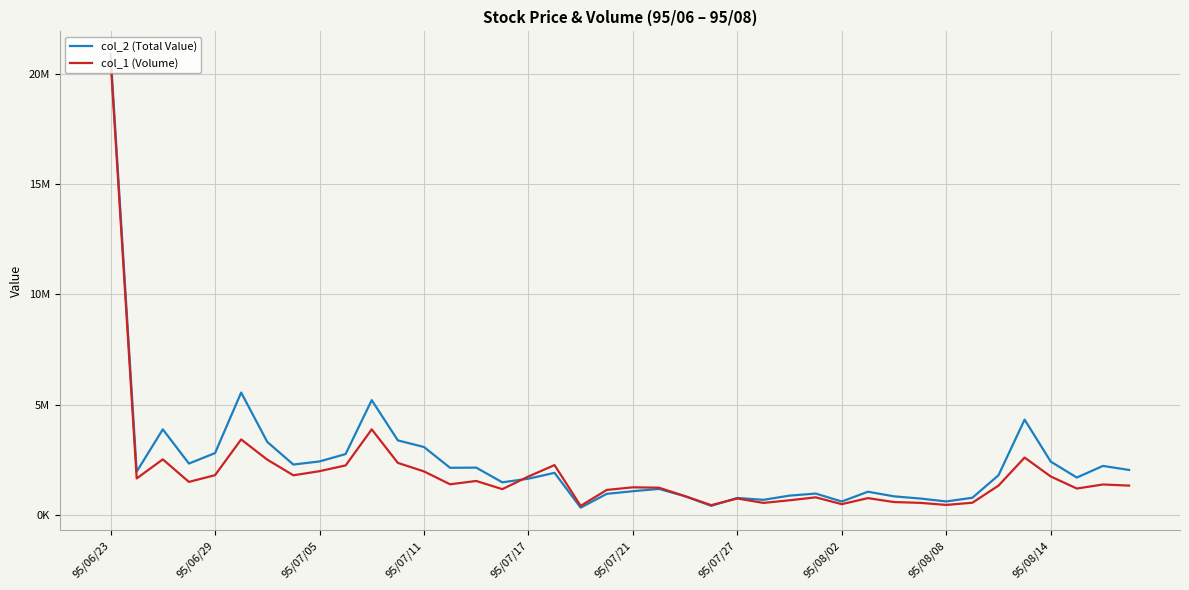

Does the chart have visible grid lines?

Yes